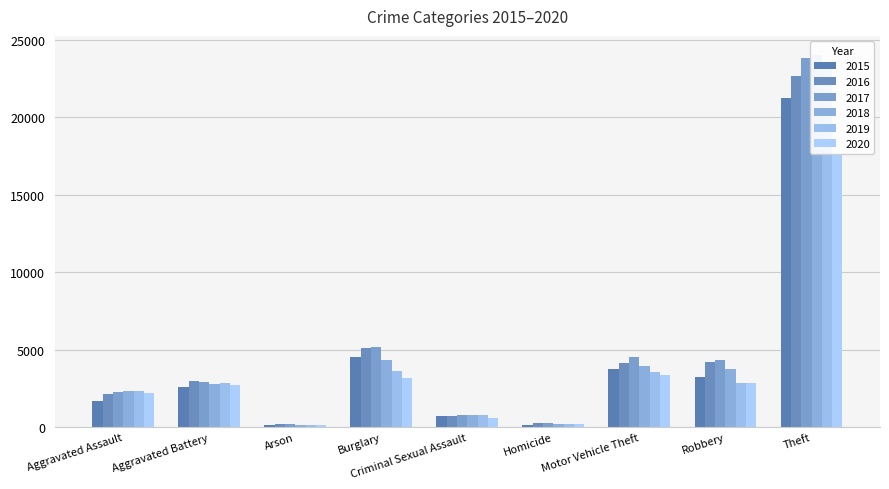

Does the chart contain any negative values?

No